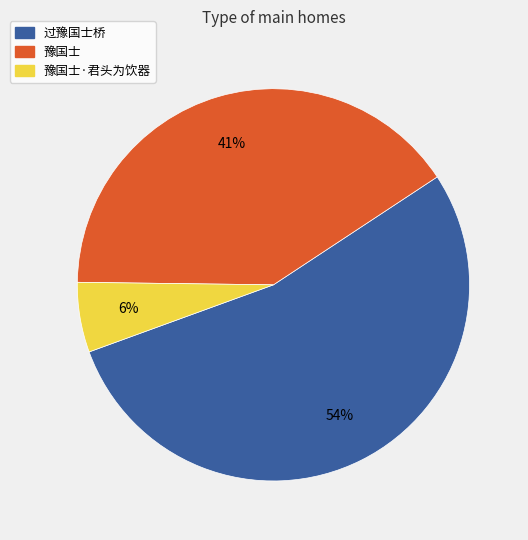

How many segments does this pie chart have?

3